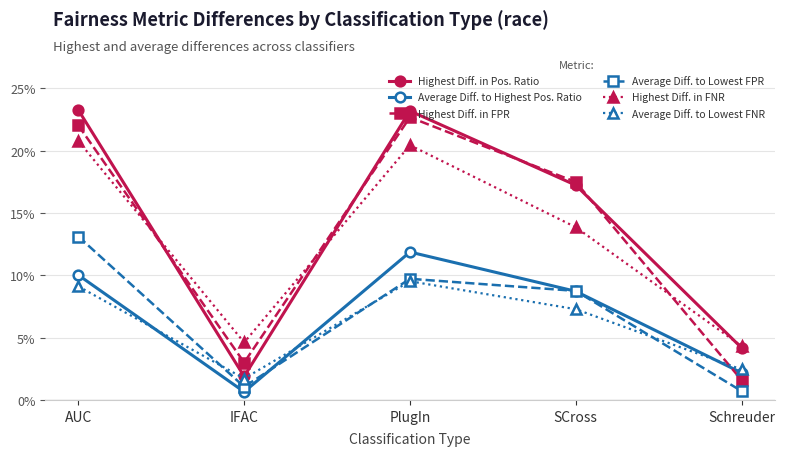

The value of Highest Diff. in FNR at AUC is 0.2. True or false?

True